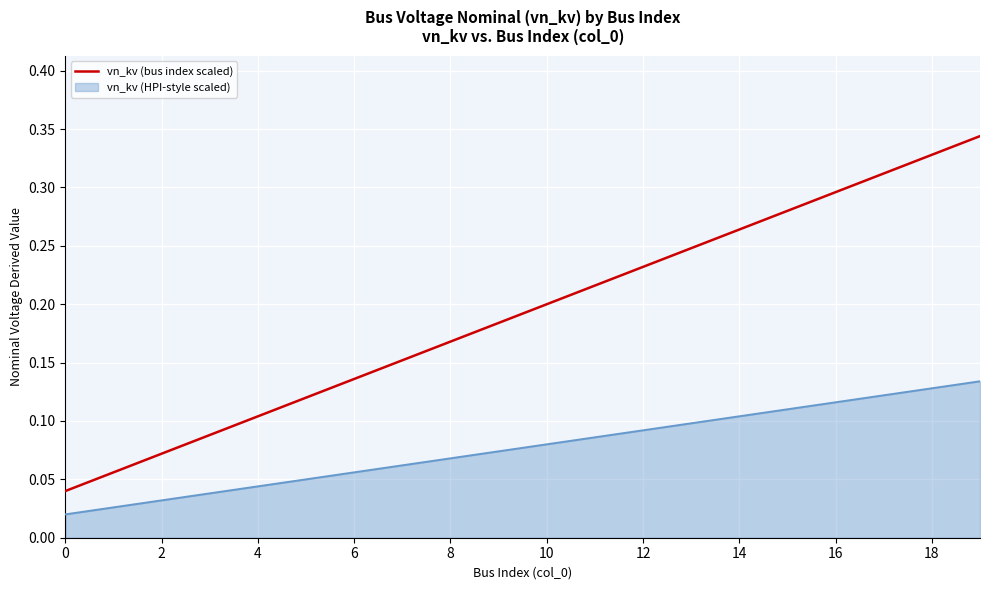

True or false: vn_kv (bus index scaled) and vn_kv (HPI-style scaled) intersect in this chart.

False